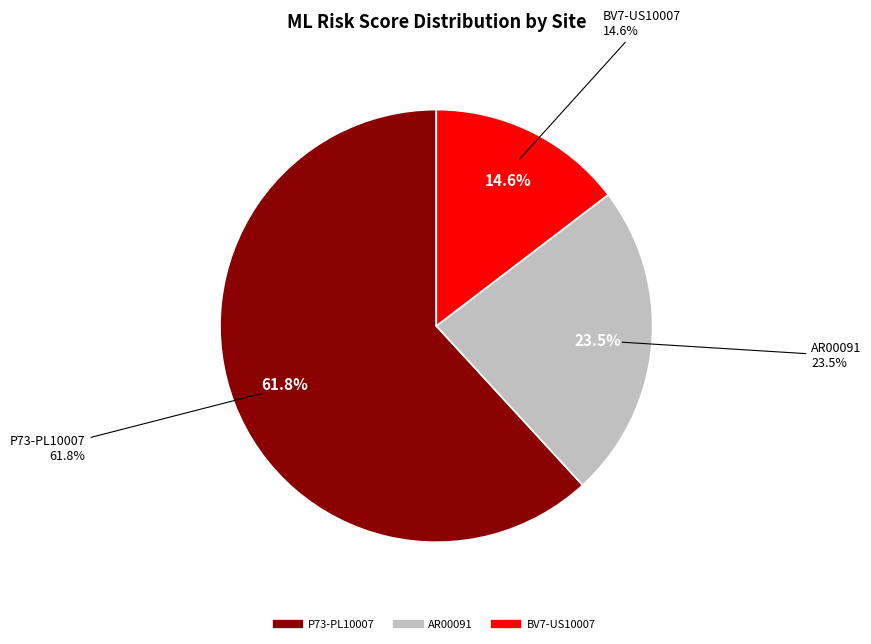

Rank the categories by value from highest to lowest.

P73-PL10007, AR00091, BV7-US10007